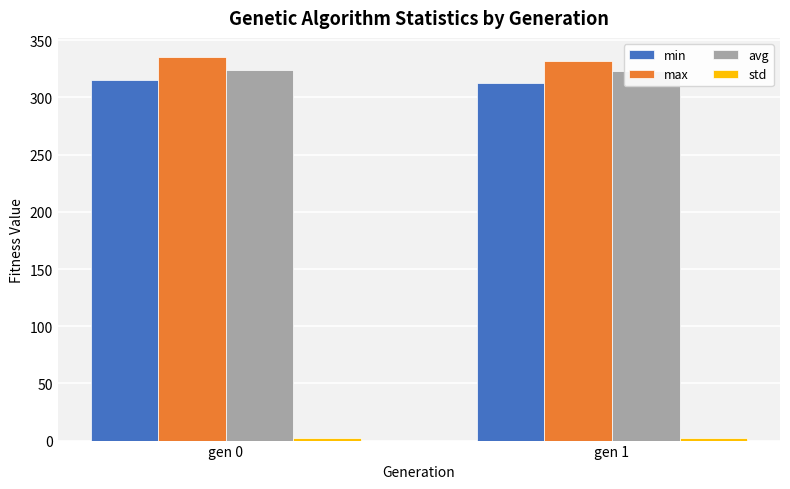

Which category has the lowest value in the avg series?

gen 1